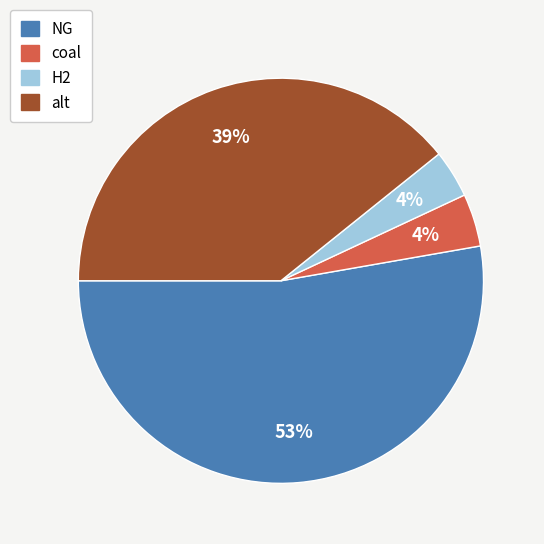

To the nearest percent, what portion does alt represent?

39%